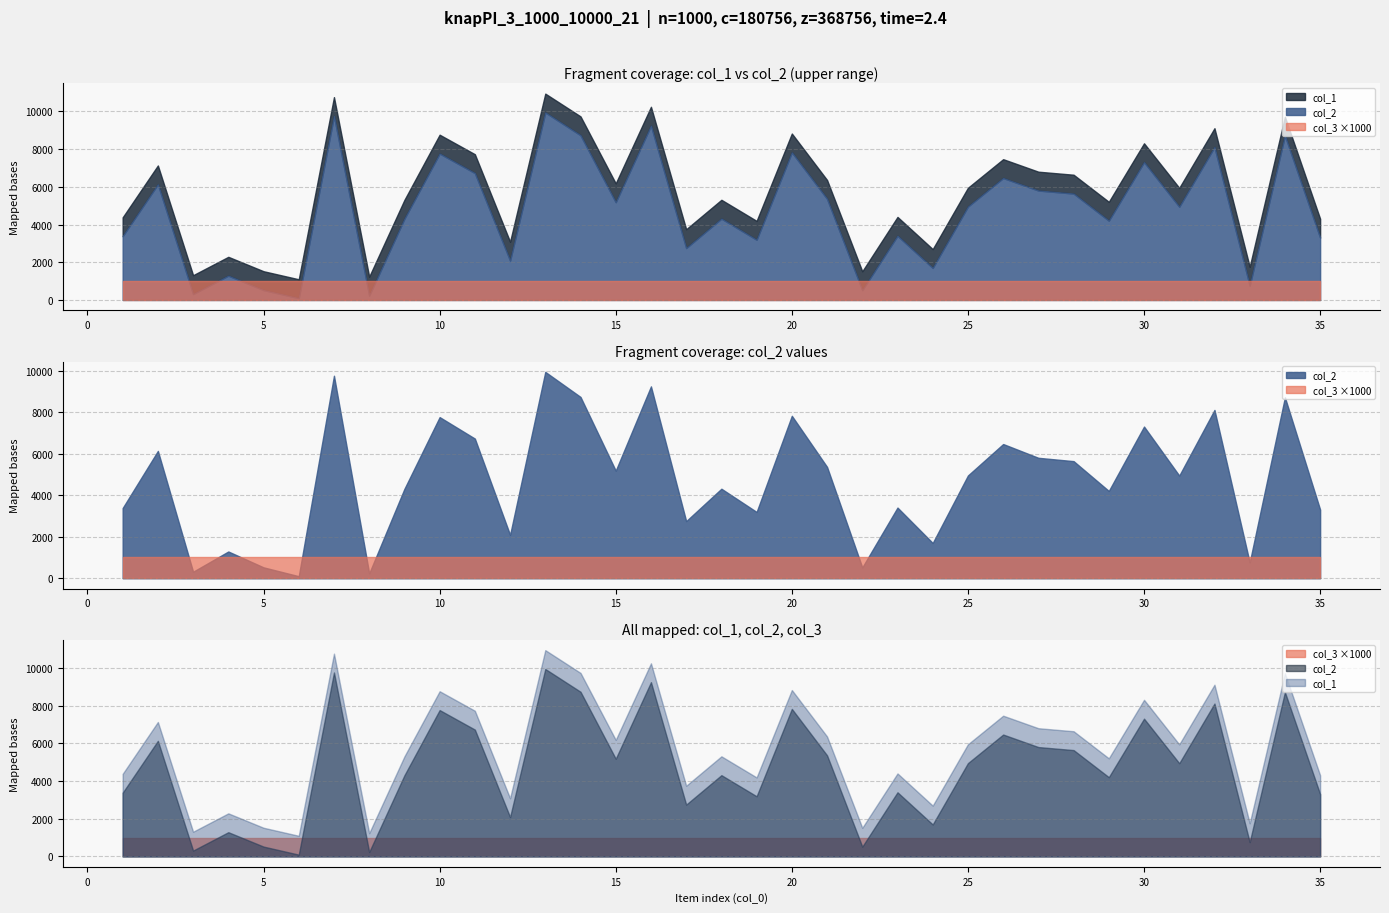

At how many categories does at least one series exceed 5804?

18